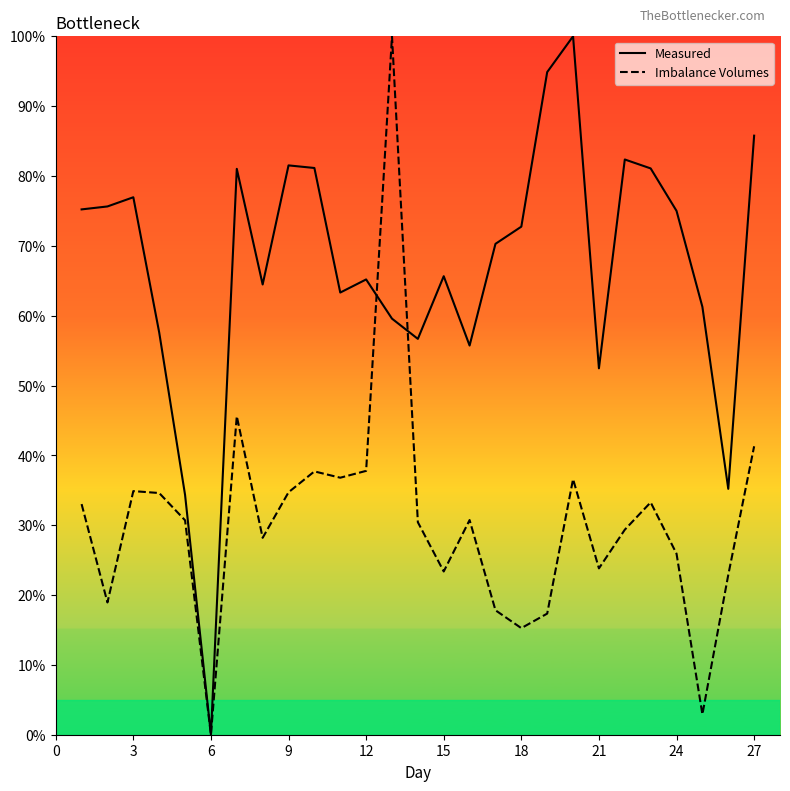

List the series in order of their overall mean, lowest first.

Imbalance Volumes, Measured